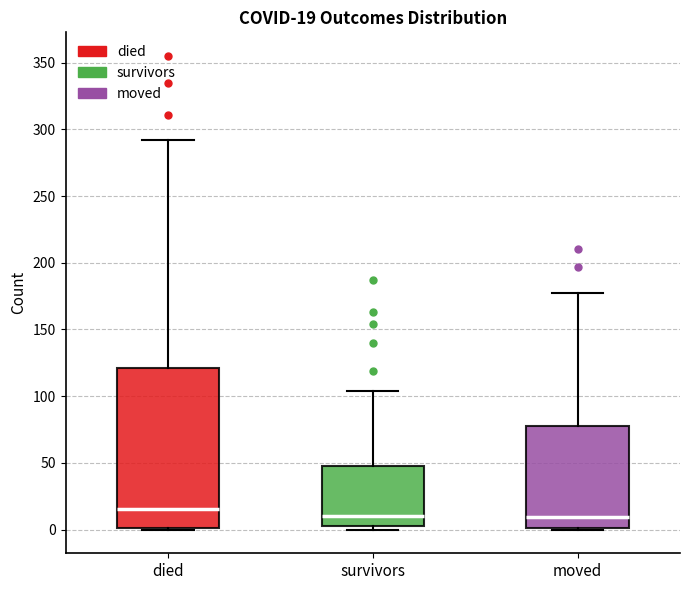

Comparing the boxes themselves (not the whiskers), which one is the tallest?

died